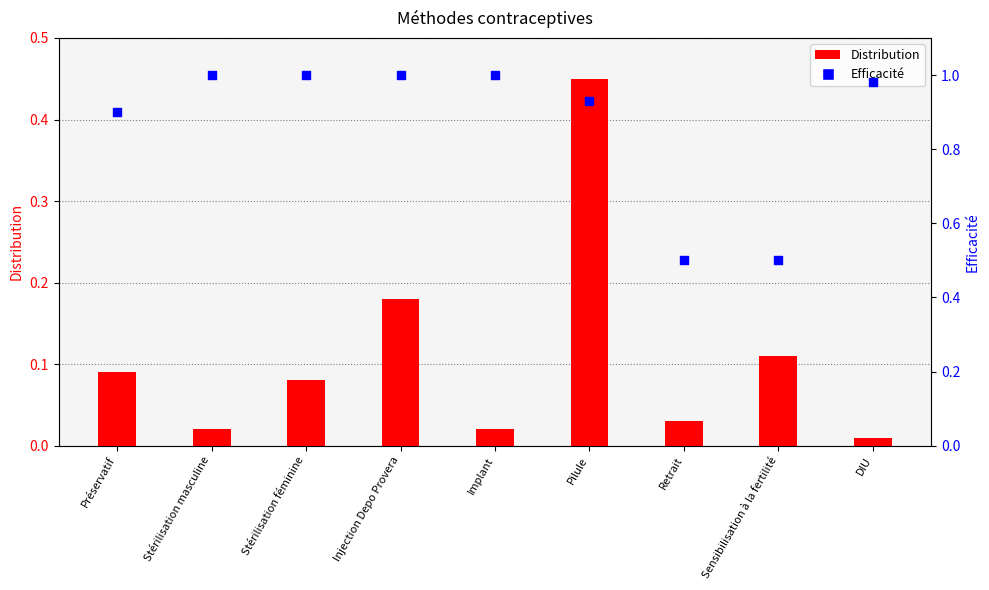

What is the total value across all series at Stérilisation masculine?

1.0